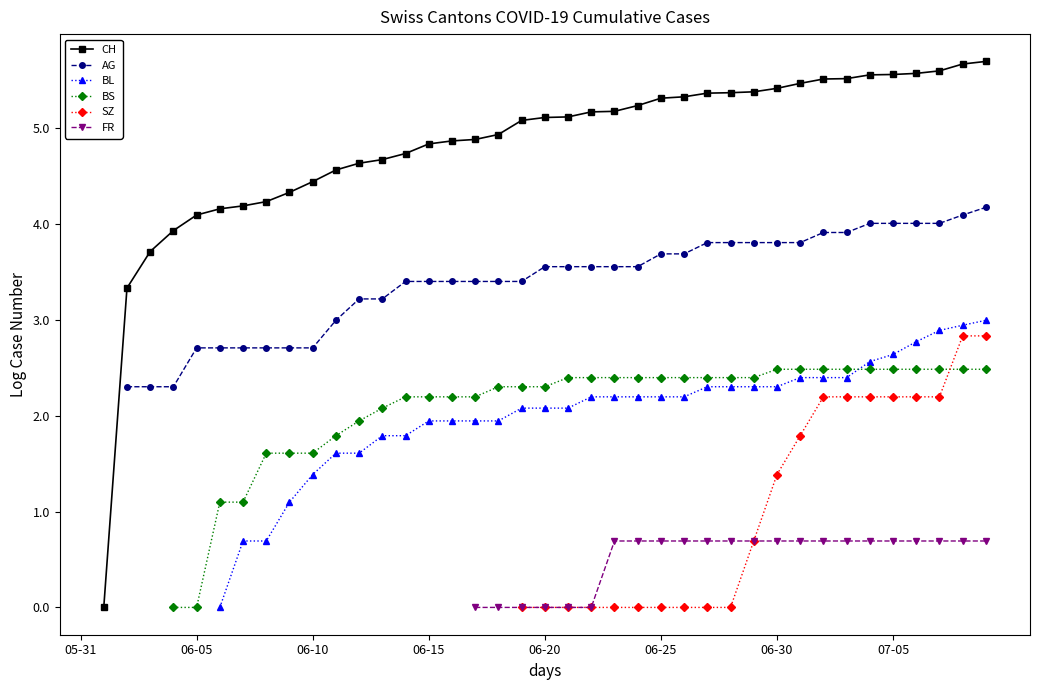

True or false: CH has more than 0 points higher than both neighbors.

False